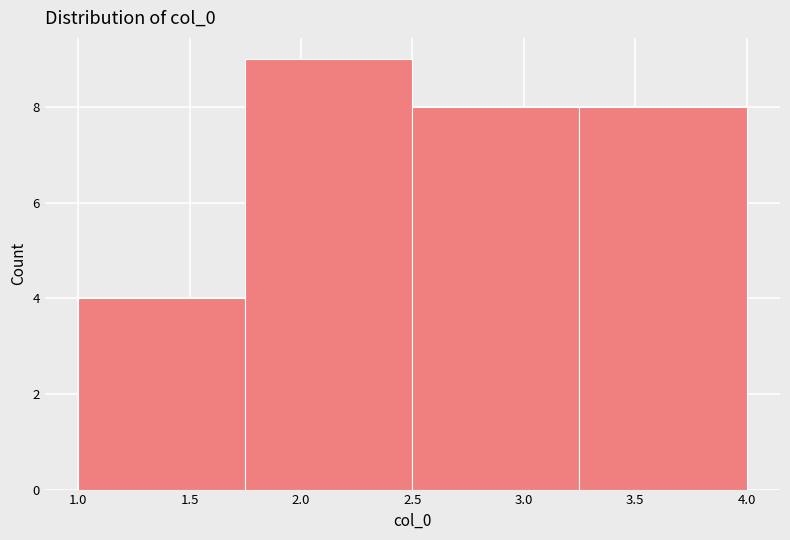

Reading left to right, transcribe this chart: for each bar, give the range it covers on the x-axis and its height. The values are not printed on the chart, so give them approximately, as read against the axis.

1.00 to 1.75: 4
1.75 to 2.50: 9
2.50 to 3.25: 8
3.25 to 4.00: 8